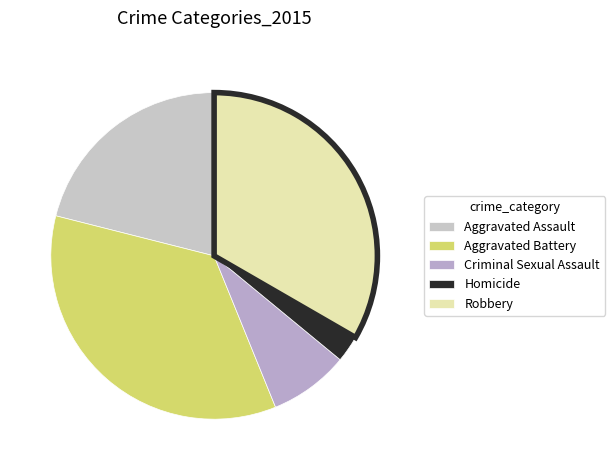

Does Homicide represent more than half of the total?

No